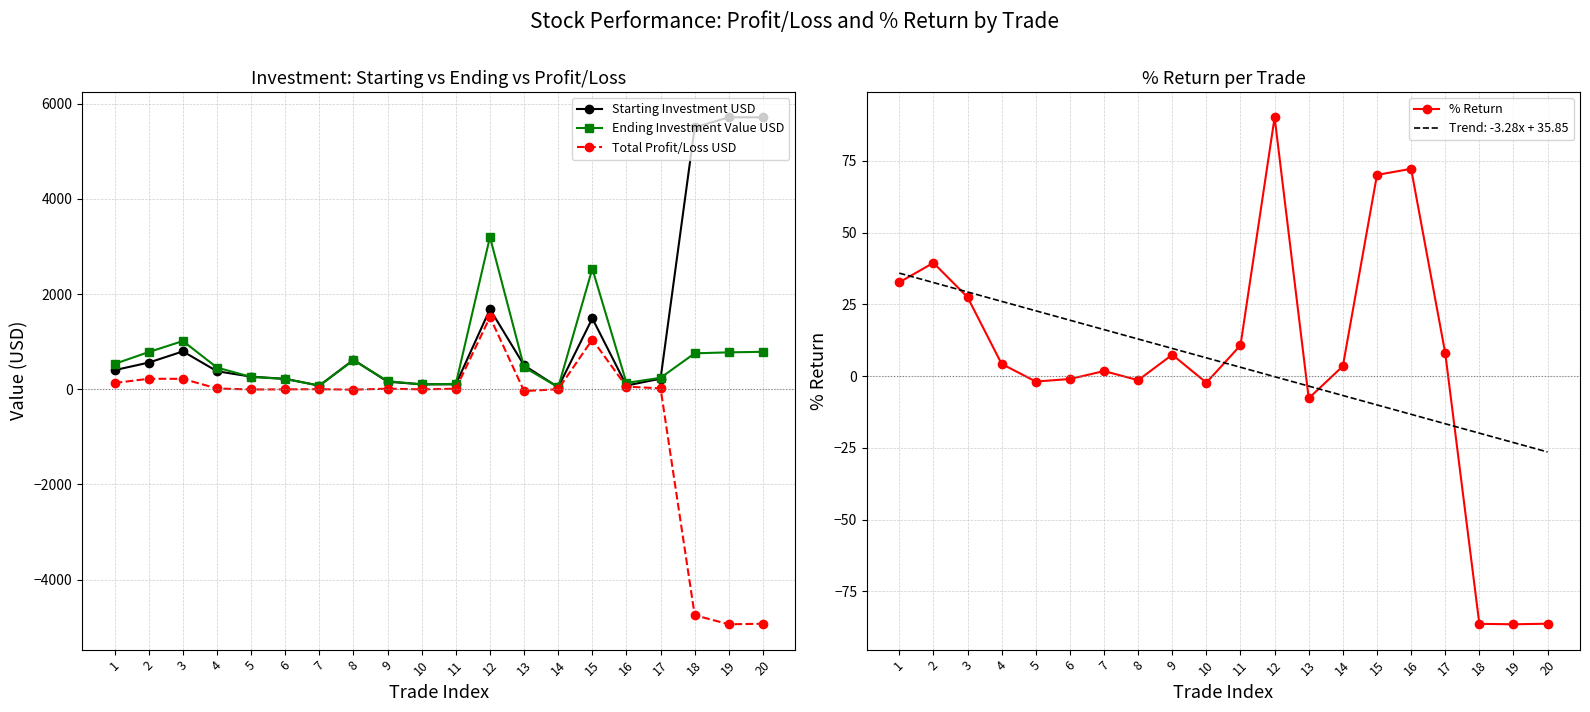

What is the total value across all series at 9?

348.6